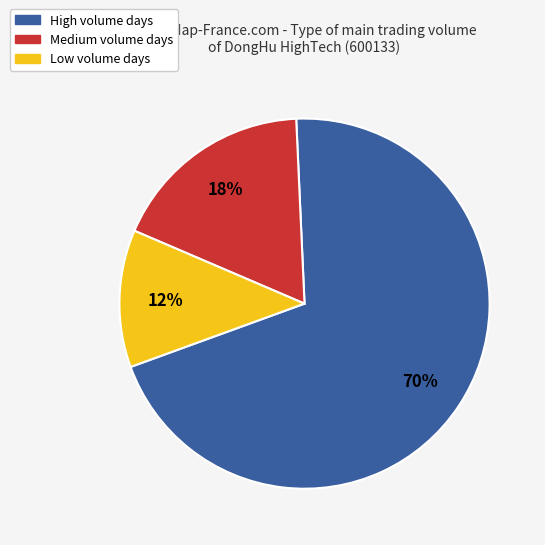

To the nearest percent, what is the average slice percentage?

33%